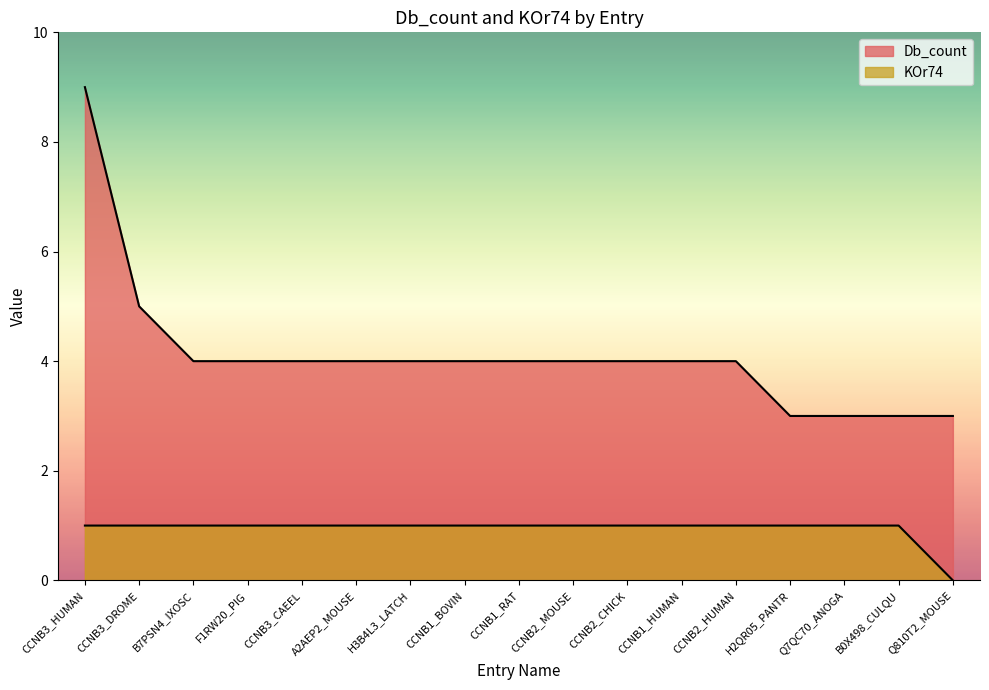

At which label does Db_count reach its minimum?

H2QR05_PANTR